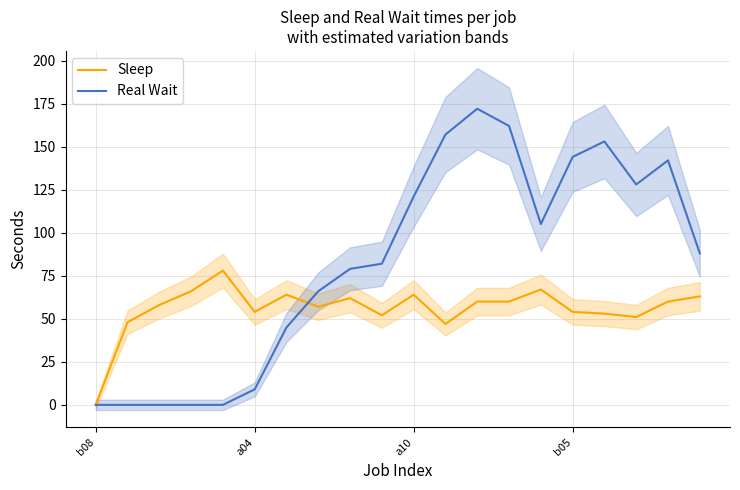

Is it true that Sleep equals 64 at 6?

True